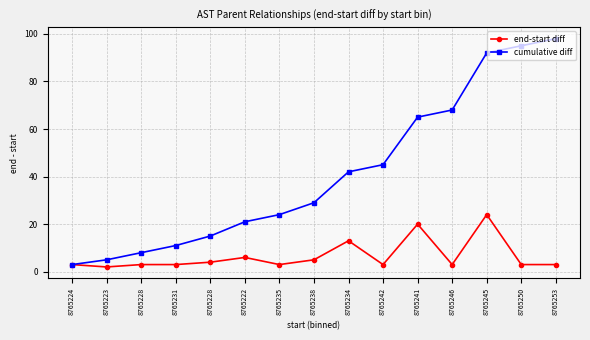

Which category has the highest value in the cumulative diff series?

8765253